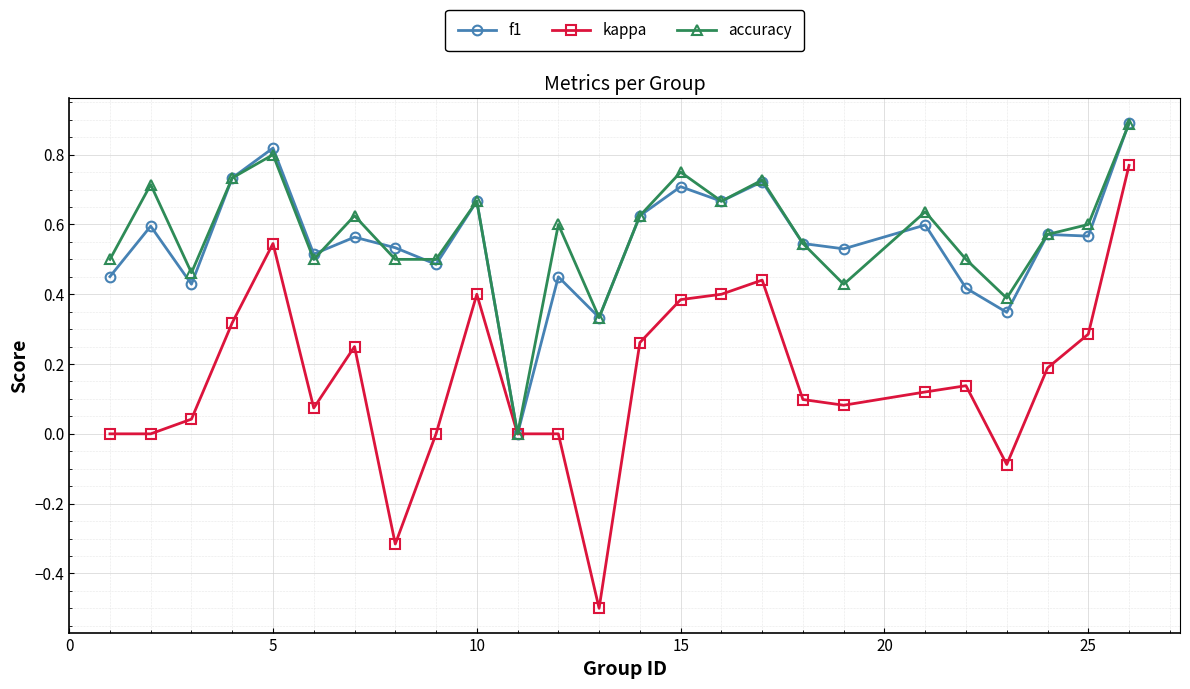

What is the maximum value for f1?

0.9